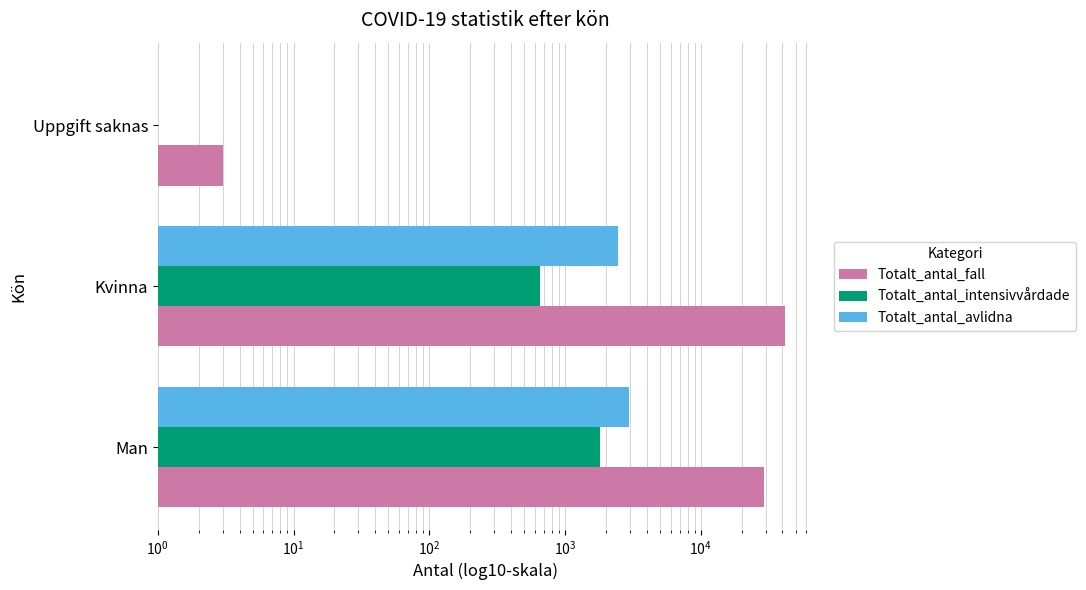

How many categories are shown in the chart?

3